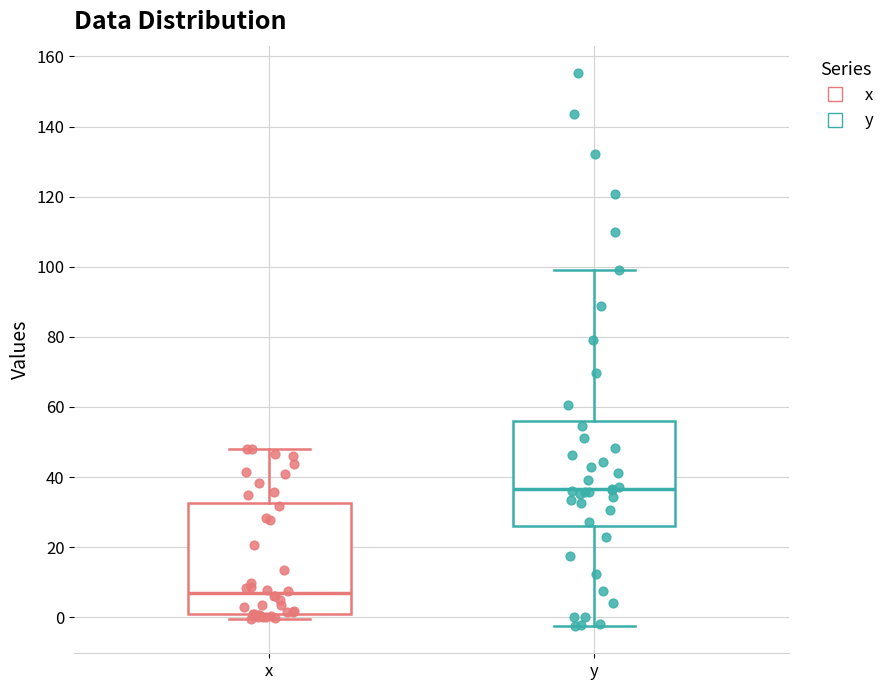

Where does the upper whisker of the box for x end on the y-axis? The values are not printed on the chart, so give them approximately, as read against the axis.

48